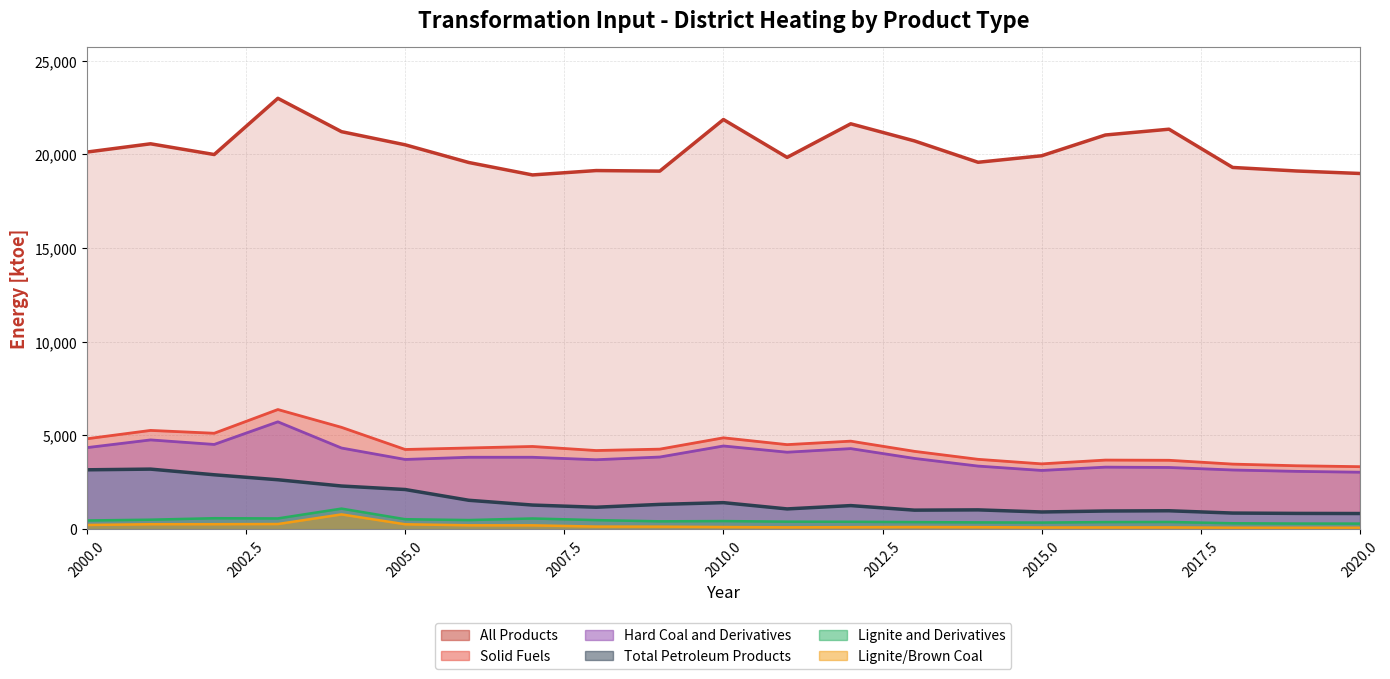

True or false: Lignite and Derivatives has more than 2 interior local peaks.

True